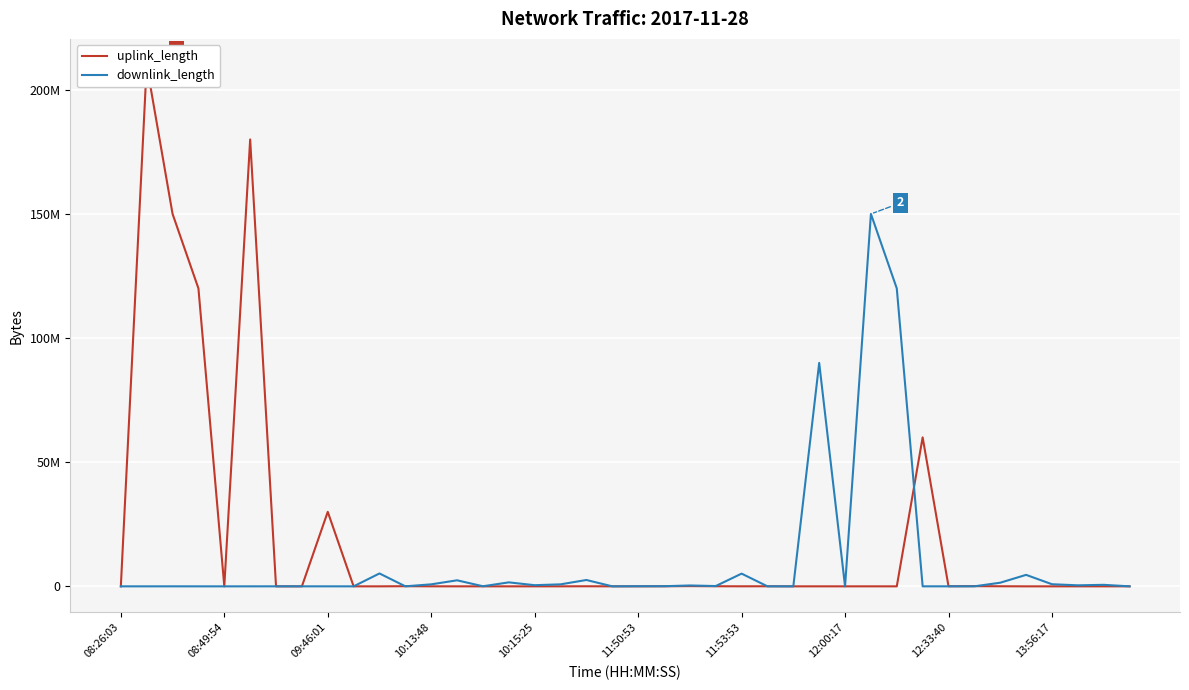

Between which two adjacent categories do uplink_length and downlink_length first intersect?

08:26:03 and 08:49:54